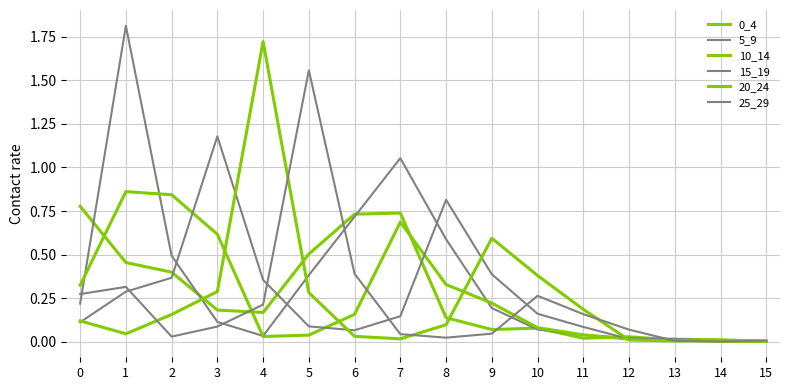

Between which two adjacent categories do 15_19 and 0_4 first intersect?

2 and 3